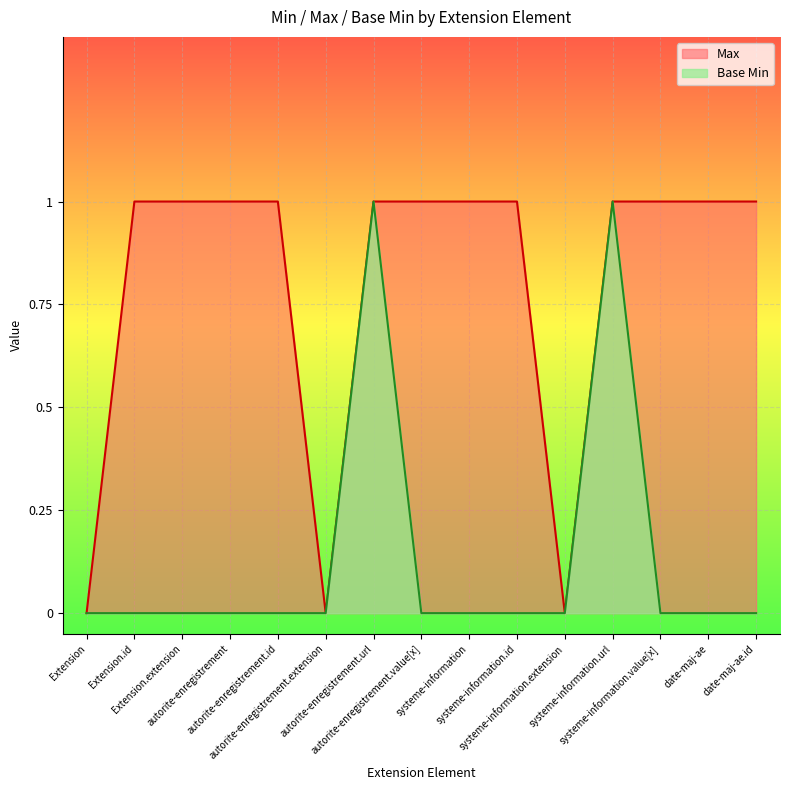

Is the value of Base Min at systeme-information.url greater than the value of Max at autorite-enregistrement.id?

No